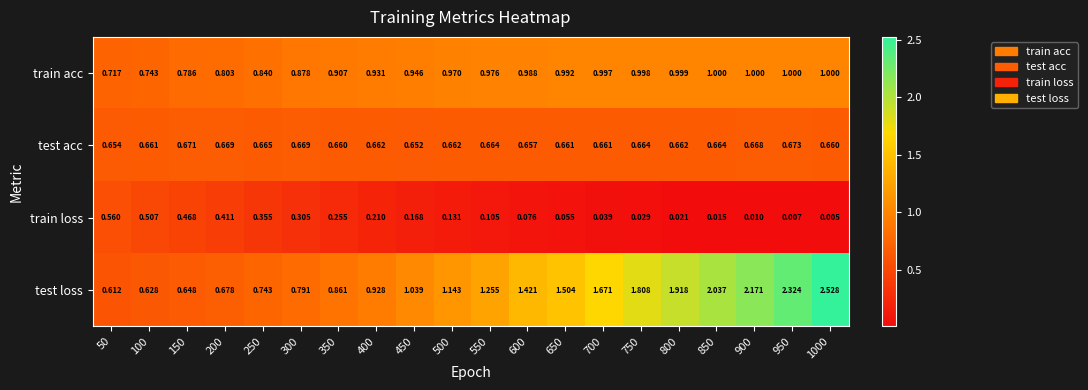

Is the value of train acc at 350 greater than the value of test loss at 450?

No